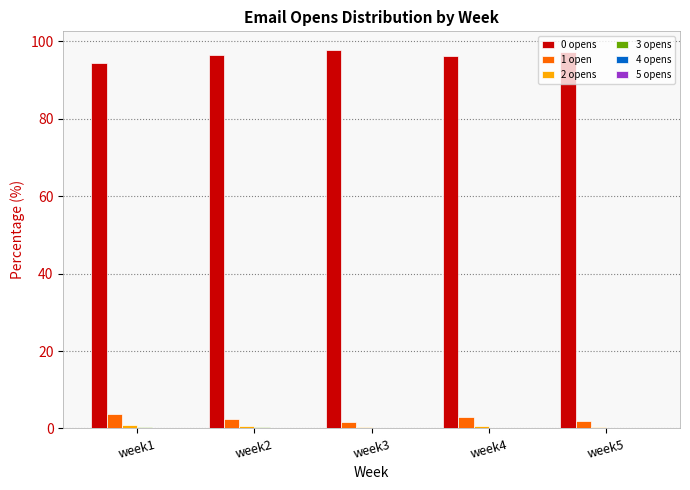

The 1 open series shows 1.8 at week5. True or false?

True